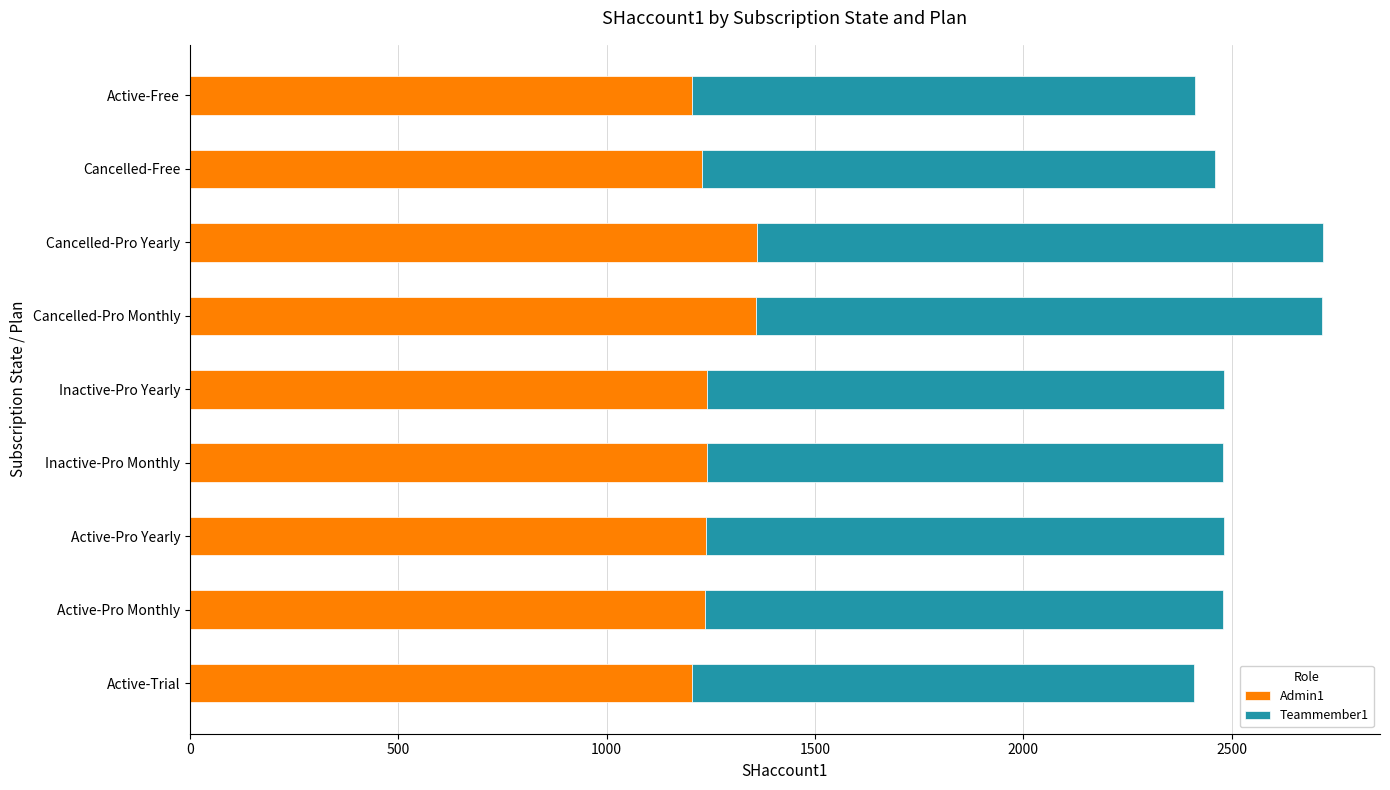

What is the minimum value for Admin1?

1205